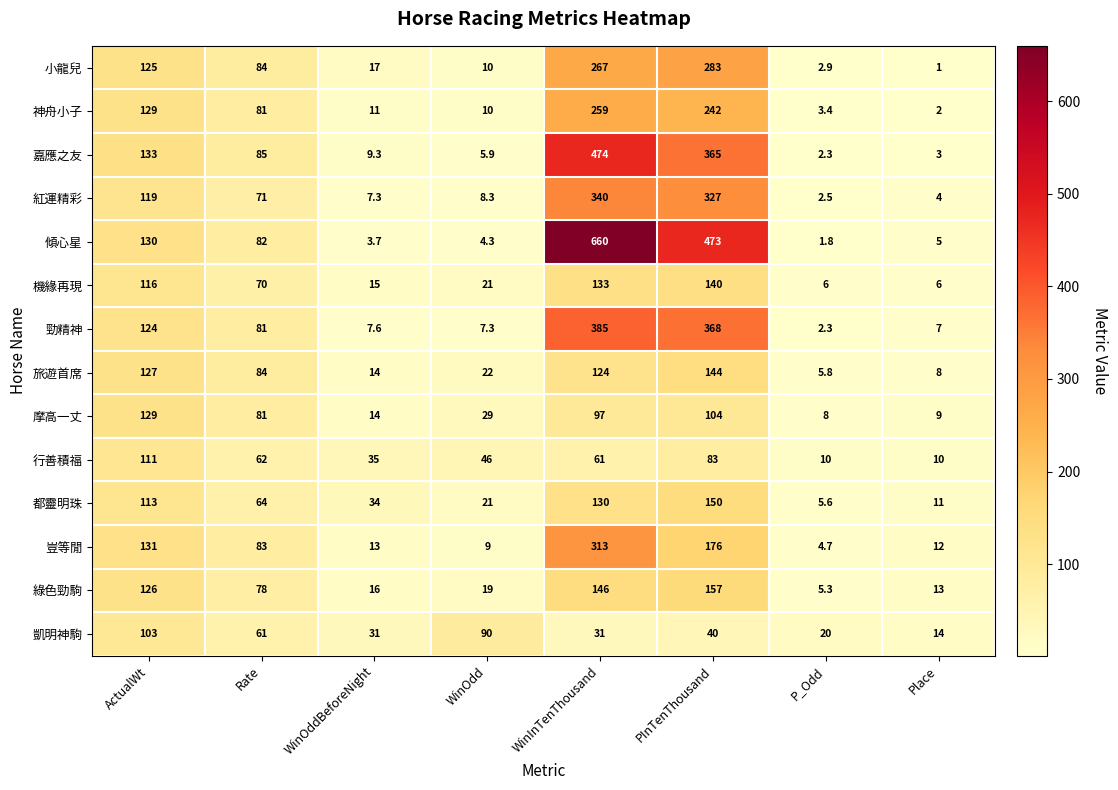

At which label is 都靈明珠 closest to 77?

Rate